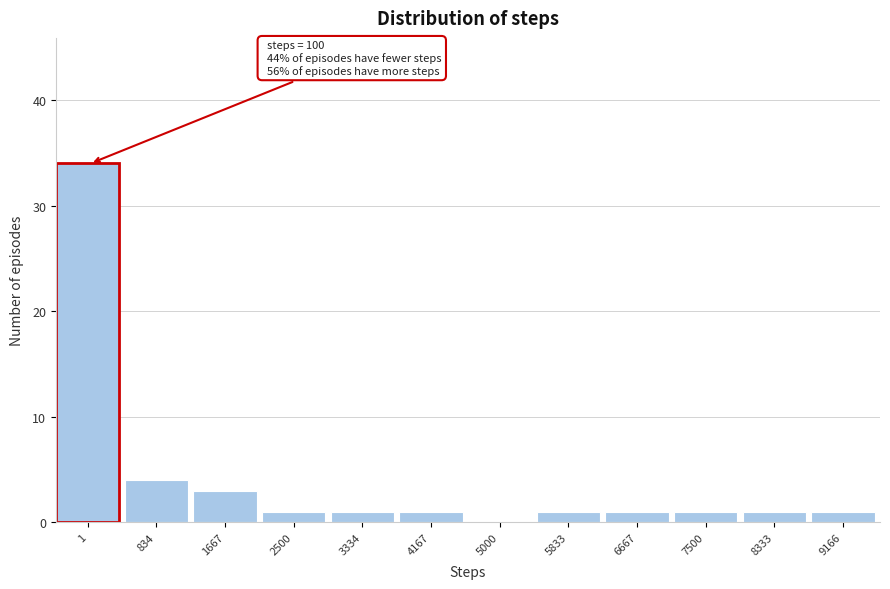

Reading left to right, extract all data points from this chart.

1=34	834=4	1667=3	2500=1	3334=1	4167=1	5000=0	5833=1	6667=1	7500=1	8333=1	9166=1